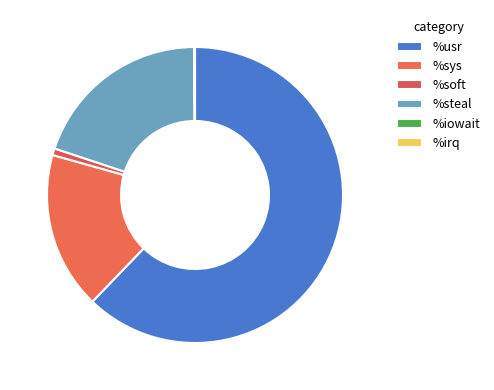

Which slice is the smallest?

%irq